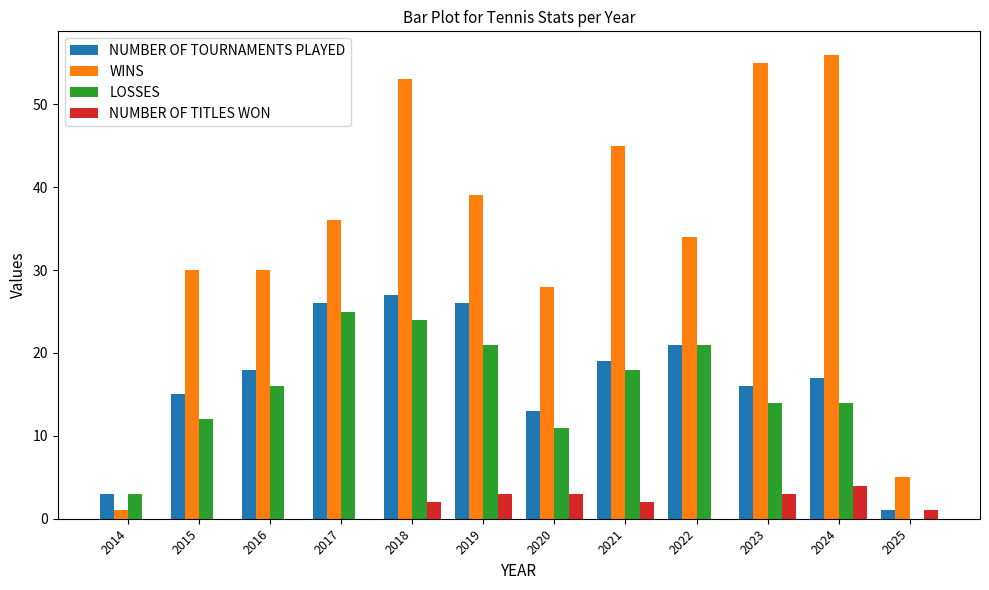

Which series has the largest range (max minus min)?

WINS